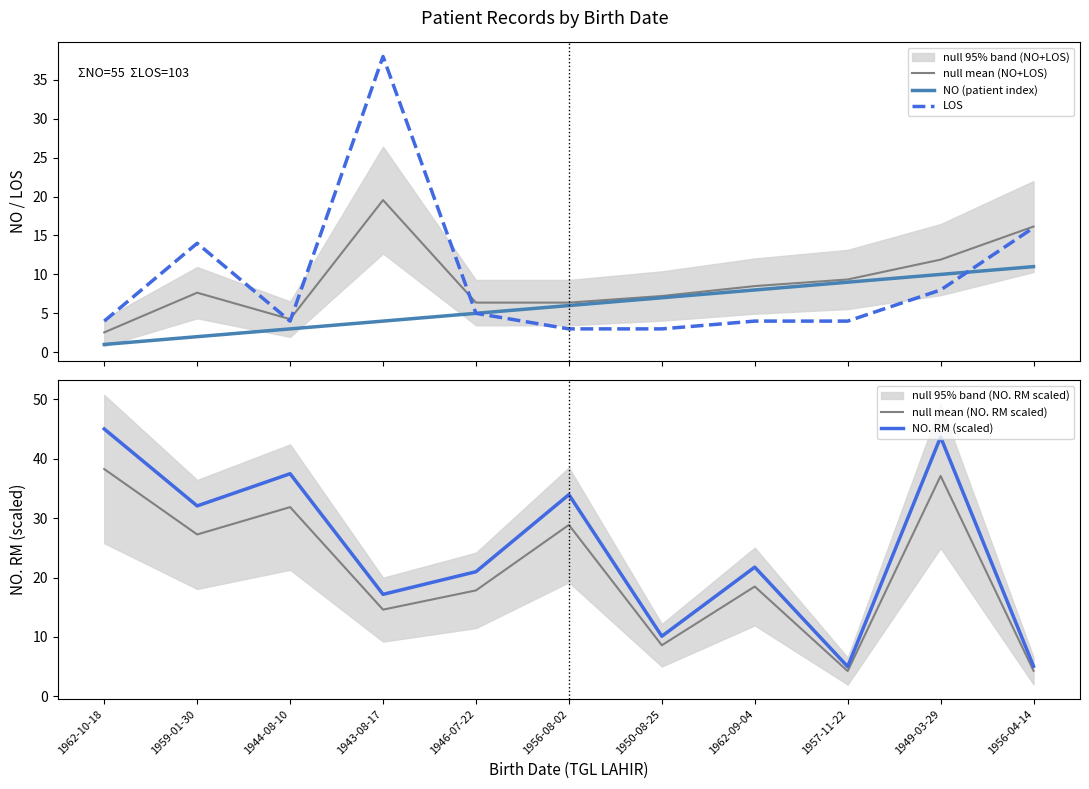

Where is null mean (NO. RM scaled) nearest to the value 21?

1962-09-04